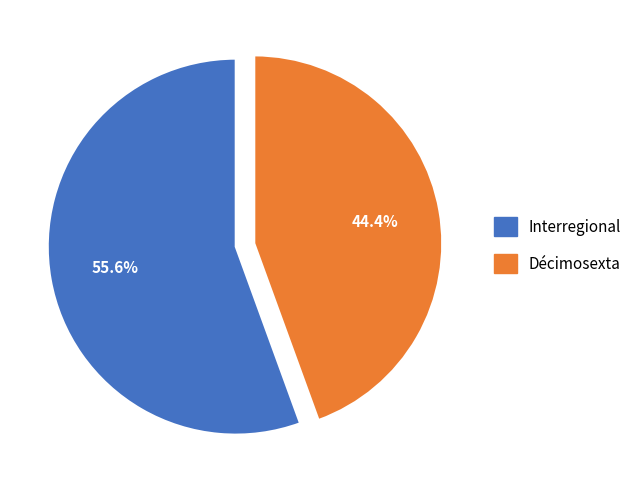

Is it true that Décimosexta is 34% of the pie?

False